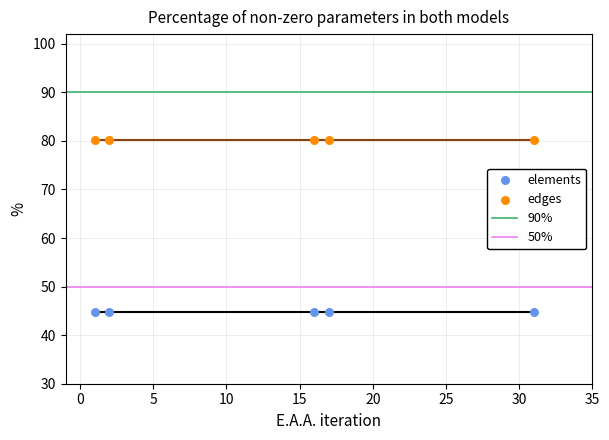

Across all data points, what is the average X value?

13.4